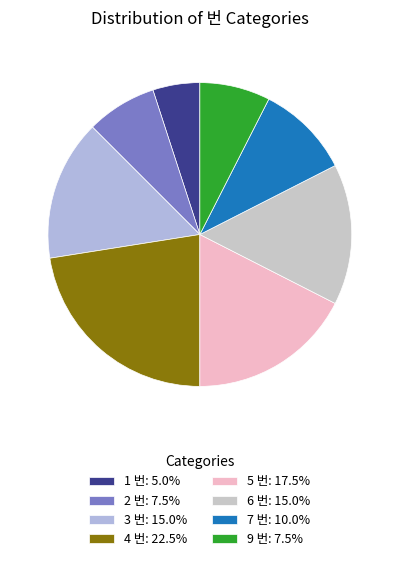

Which category has the smallest portion of the pie?

1 번